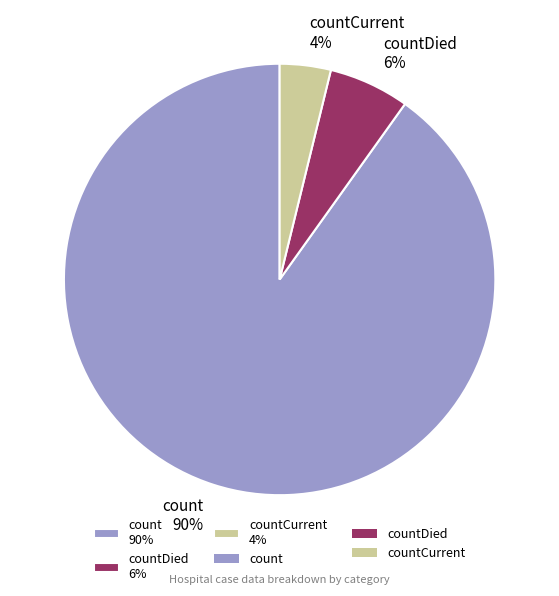

Do count 90% and countCurrent 4% together represent more than half of the pie?

Yes